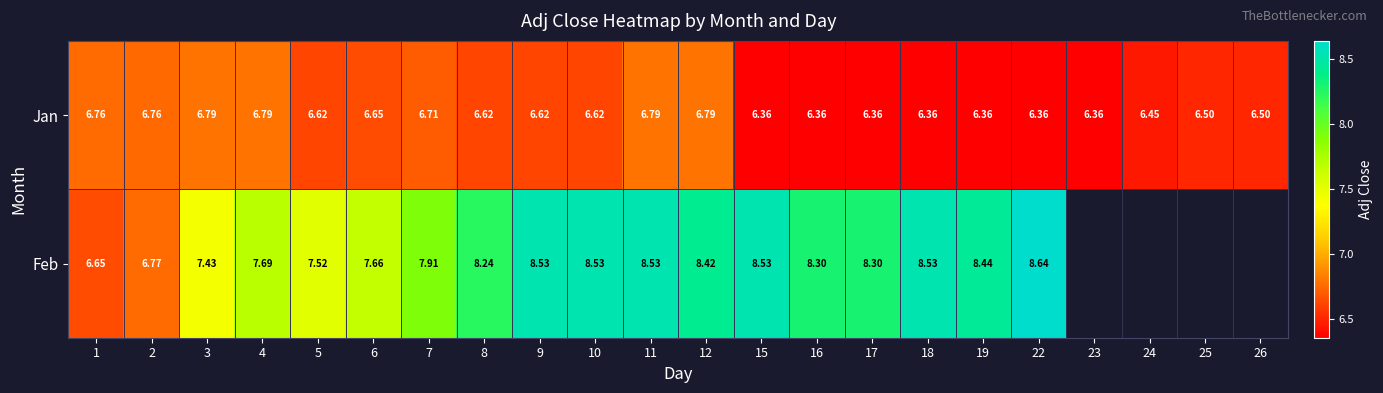

How many Jan values are between 6 and 7?

22